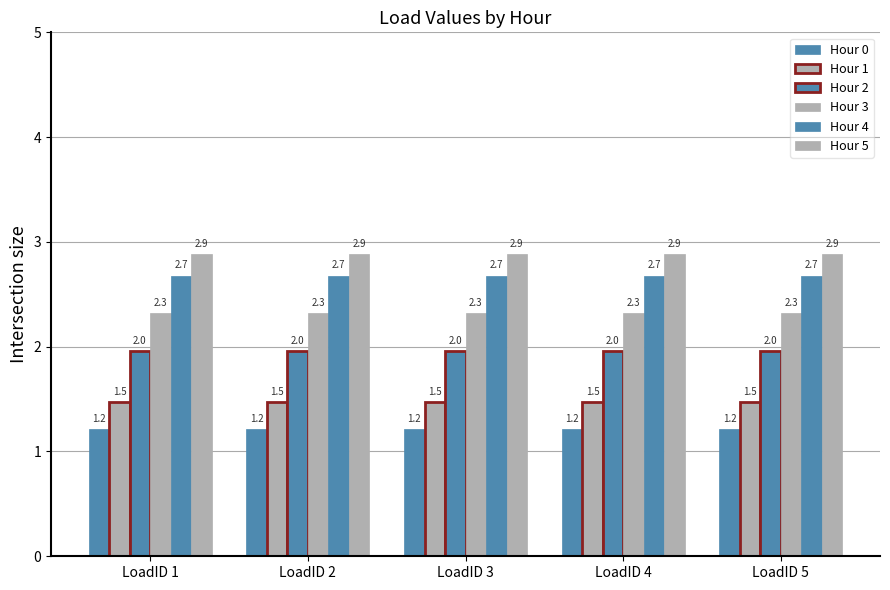

How many data points does each series have?

5